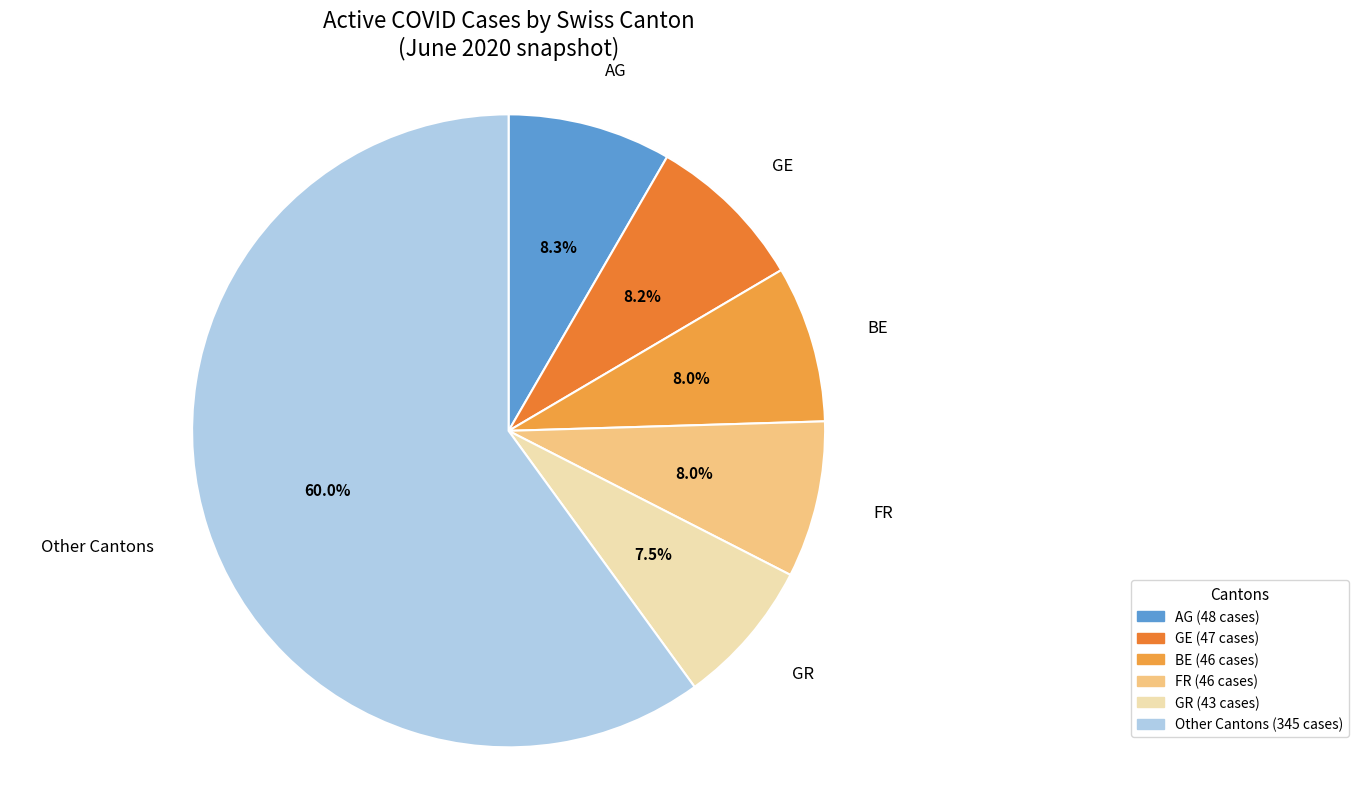

What percentage is the BE slice, to the nearest percent?

8%